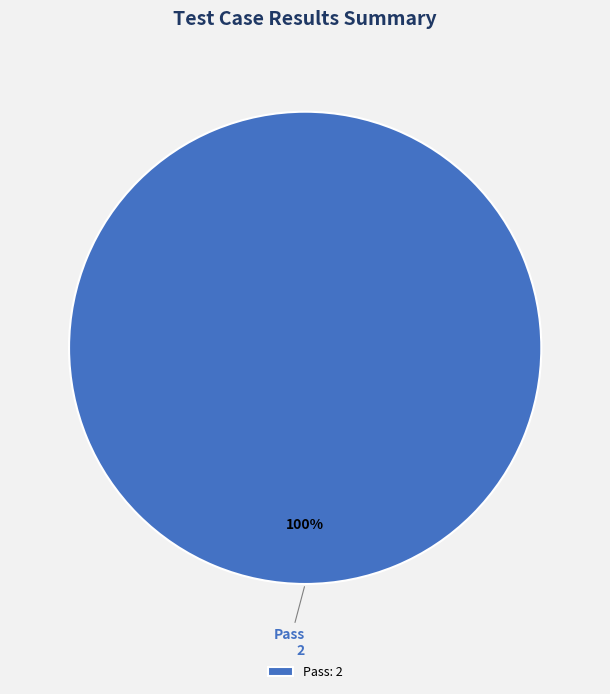

What percentage is the Pass slice, to the nearest percent?

100%